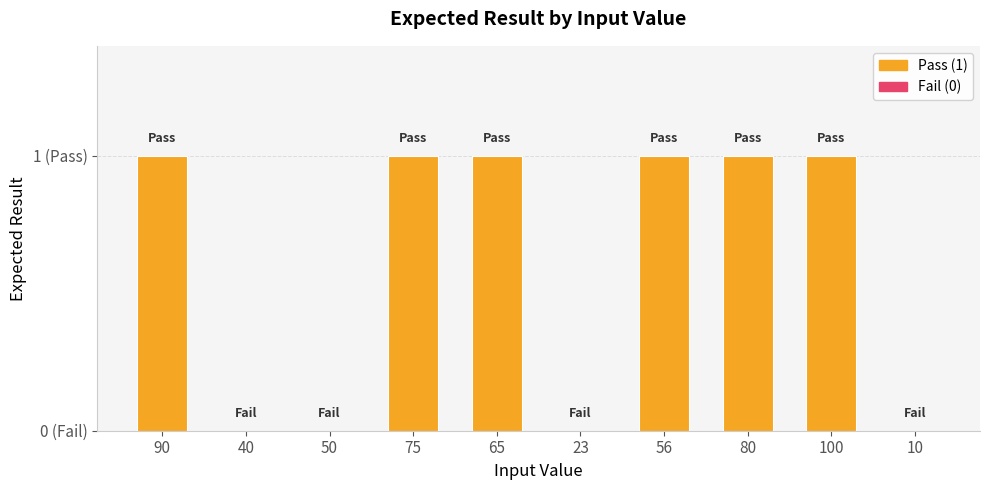

Is it true that the value at 56 is 1?

True